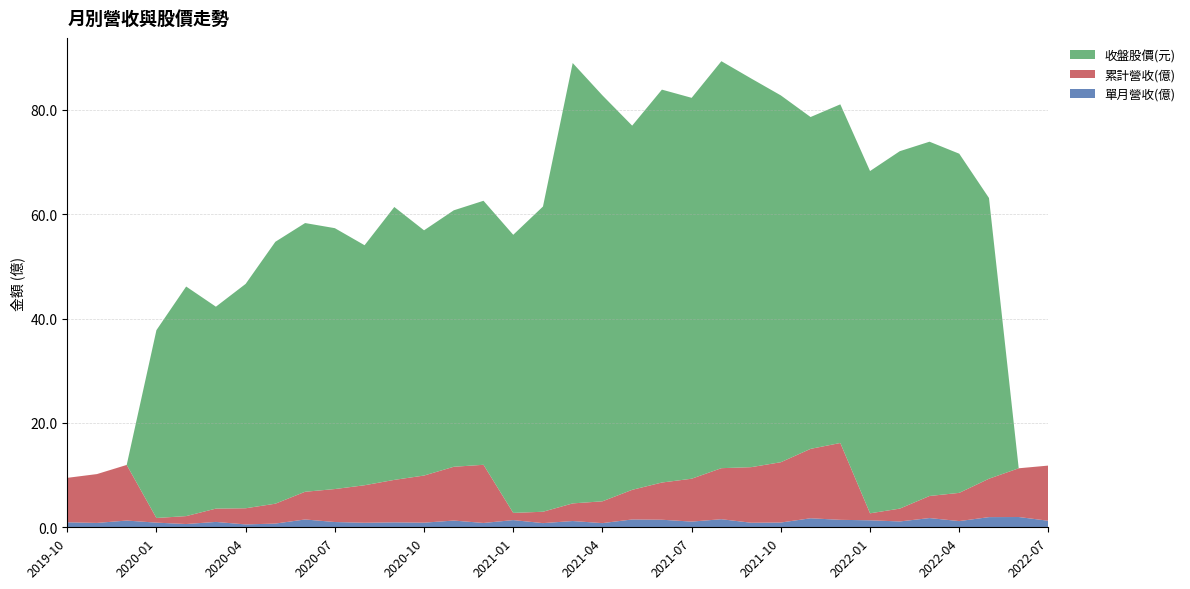

Reading left to right, what are all the values shown in this chart?

單月營收(億): 1.0	0.8	1.3	0.9	0.6	1.0	0.5	0.7	1.5	1.0	0.9	0.9	0.9	1.3	0.8	1.4	0.8	1.2	0.8	1.5	1.4	1.1	1.6	0.9	0.9	1.7	1.4	1.3	1.1	1.8	1.2	1.9	2.0	1.2
累計營收(億): 8.5	9.4	10.7	0.9	1.5	2.5	3.1	3.8	5.3	6.3	7.2	8.1	9.0	10.3	11.2	1.4	2.2	3.4	4.2	5.7	7.1	8.2	9.8	10.7	11.6	13.3	14.7	1.3	2.5	4.2	5.4	7.4	9.3	10.6
收盤股價(元): 0.0	0.0	0.0	36.0	44.0	38.7	43.0	50.2	51.5	50.0	46.0	52.3	47.0	49.1	50.6	53.3	58.5	84.4	77.8	69.8	75.3	73.0	78.0	74.5	70.3	63.6	64.9	65.6	68.5	67.9	65.0	53.8	0.0	0.0